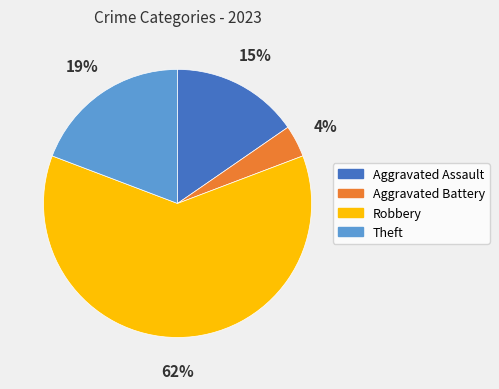

Does any single category account for the majority?

Yes